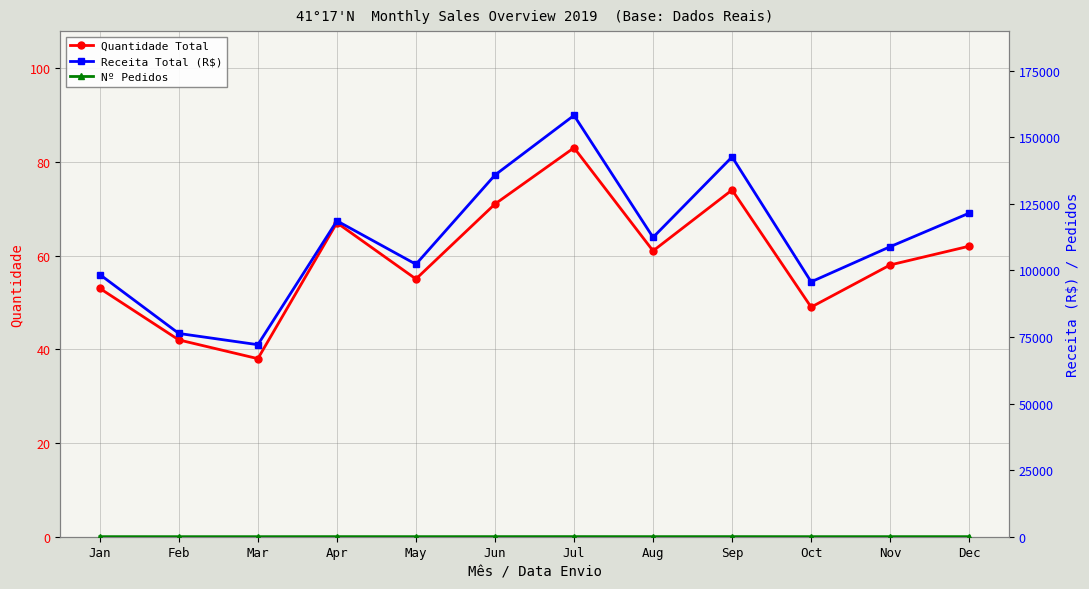

Does the chart display data point markers on the line(s)?

Yes